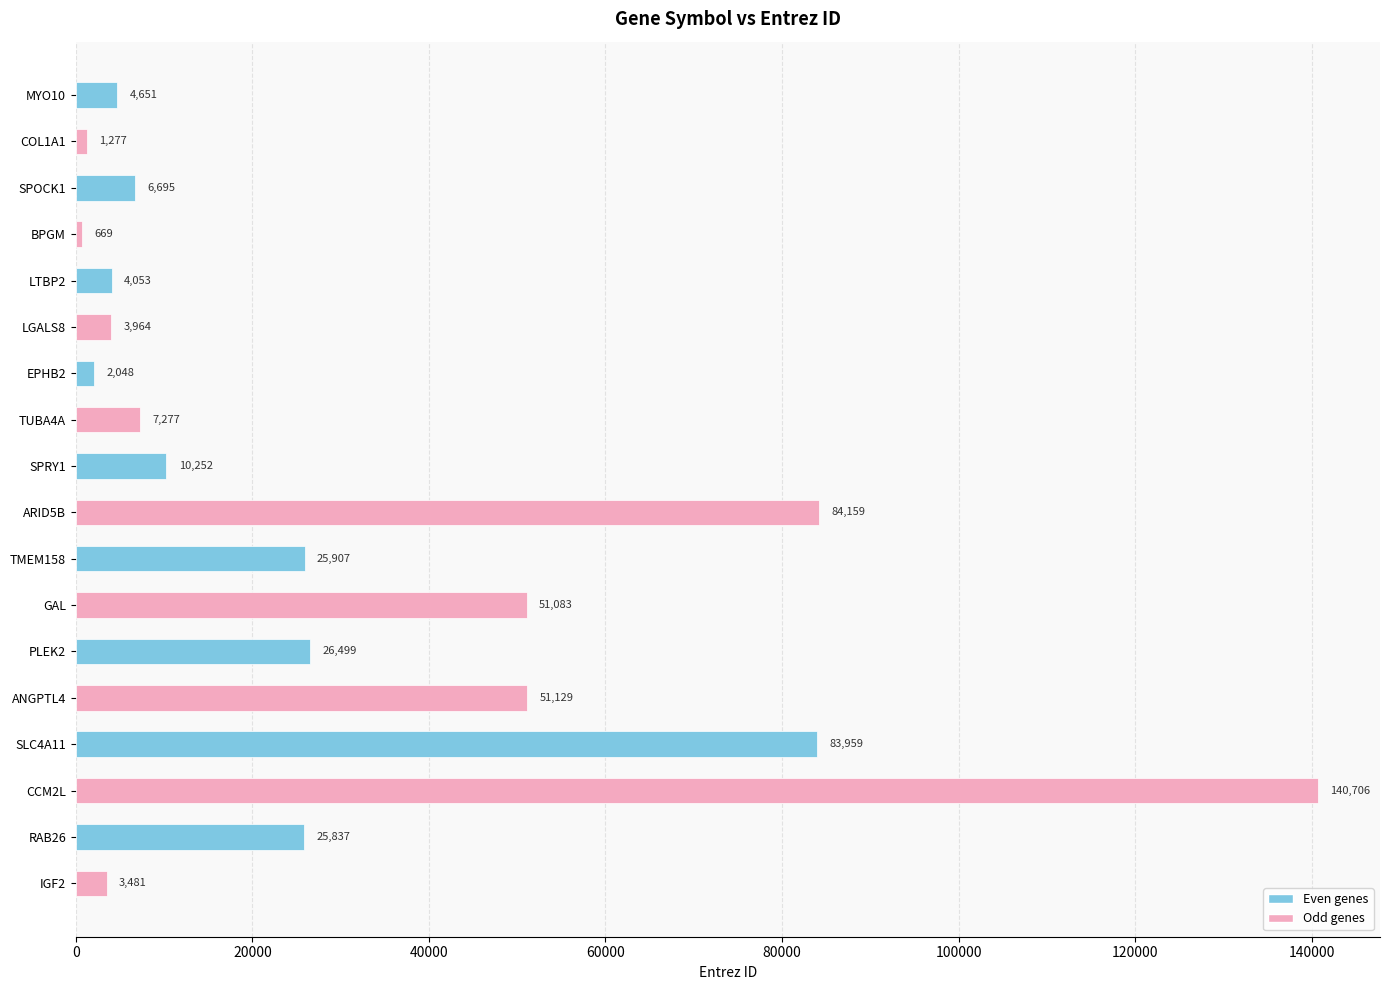

List the labels in order of value, smallest first.

BPGM, COL1A1, EPHB2, IGF2, LGALS8, LTBP2, MYO10, SPOCK1, TUBA4A, SPRY1, RAB26, TMEM158, PLEK2, GAL, ANGPTL4, SLC4A11, ARID5B, CCM2L